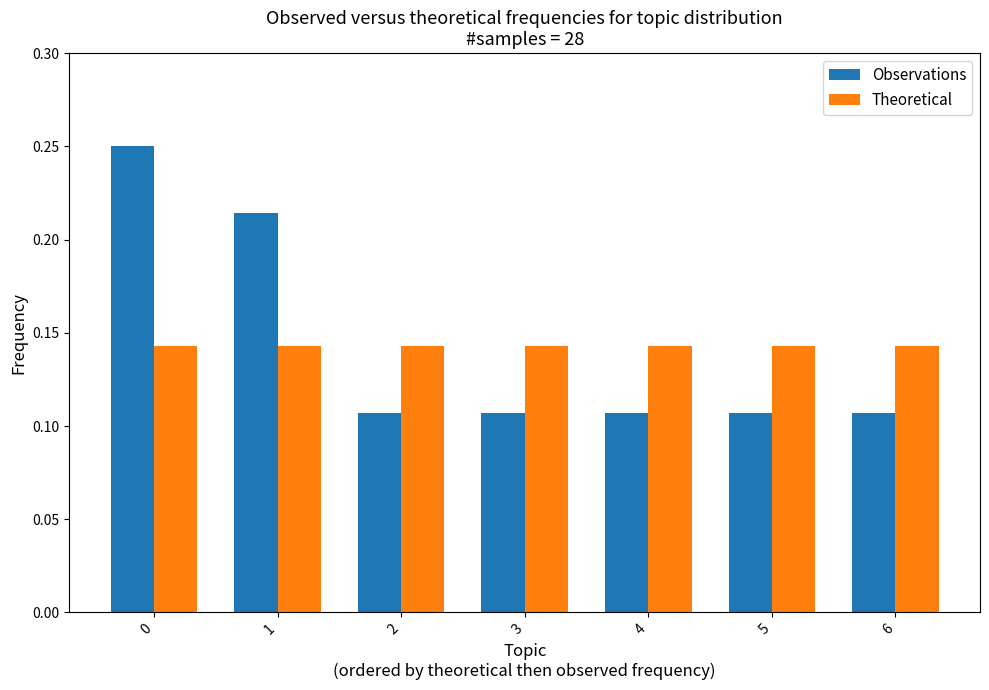

The value of Theoretical at 0 is 0.2. True or false?

False